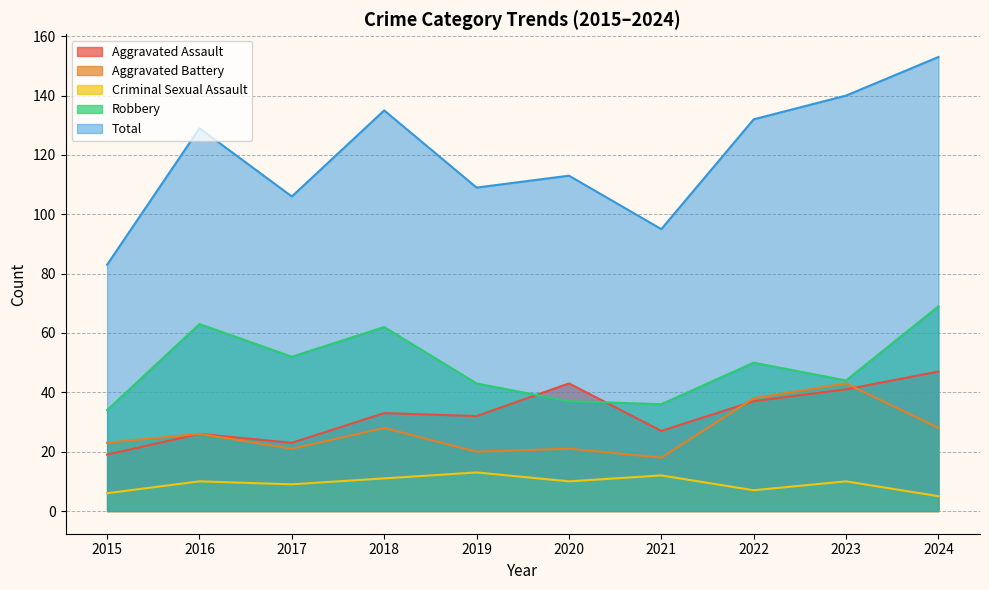

Rank the series at 2015 from highest to lowest value.

Total, Robbery, Aggravated Battery, Aggravated Assault, Criminal Sexual Assault